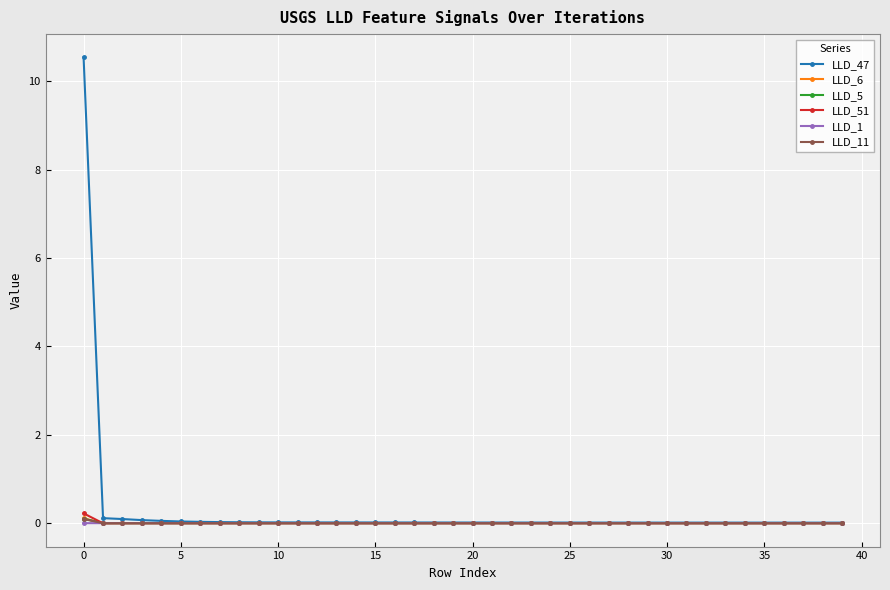

True or false: LLD_51 has more than 1 interior local peaks.

True